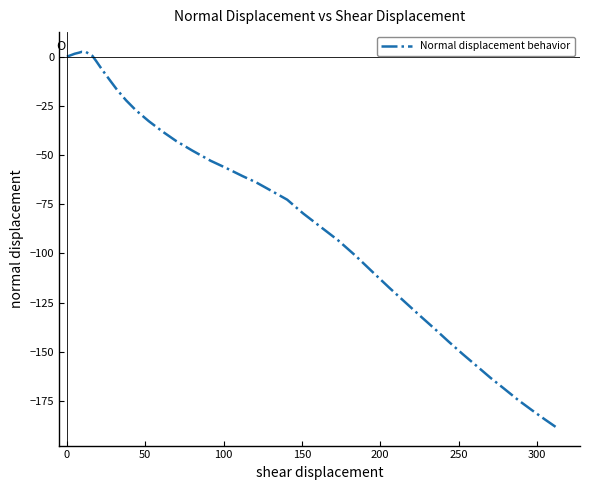

What is the smallest value displayed?

-188.2